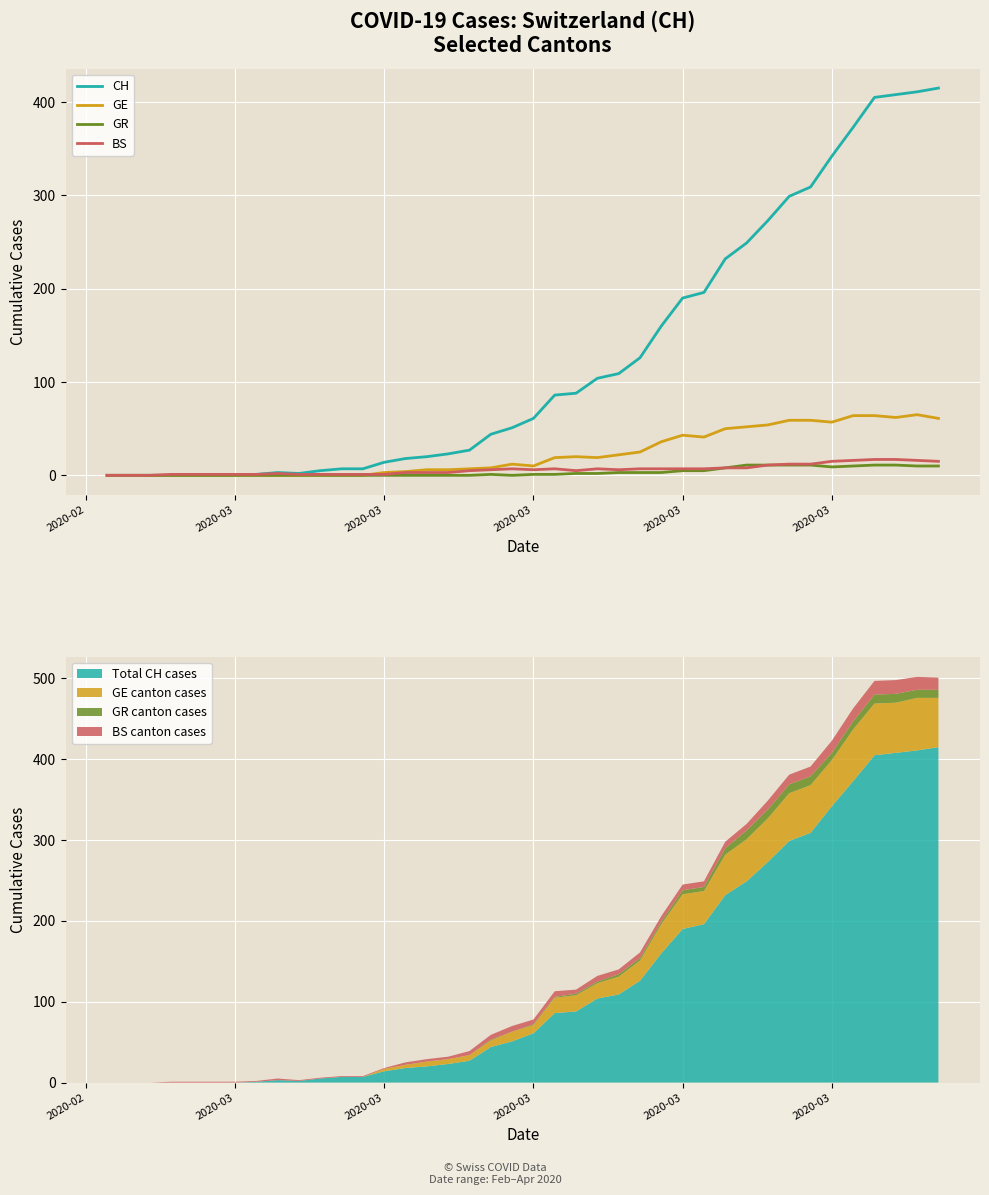

True or false: GR and BS intersect in this chart.

False